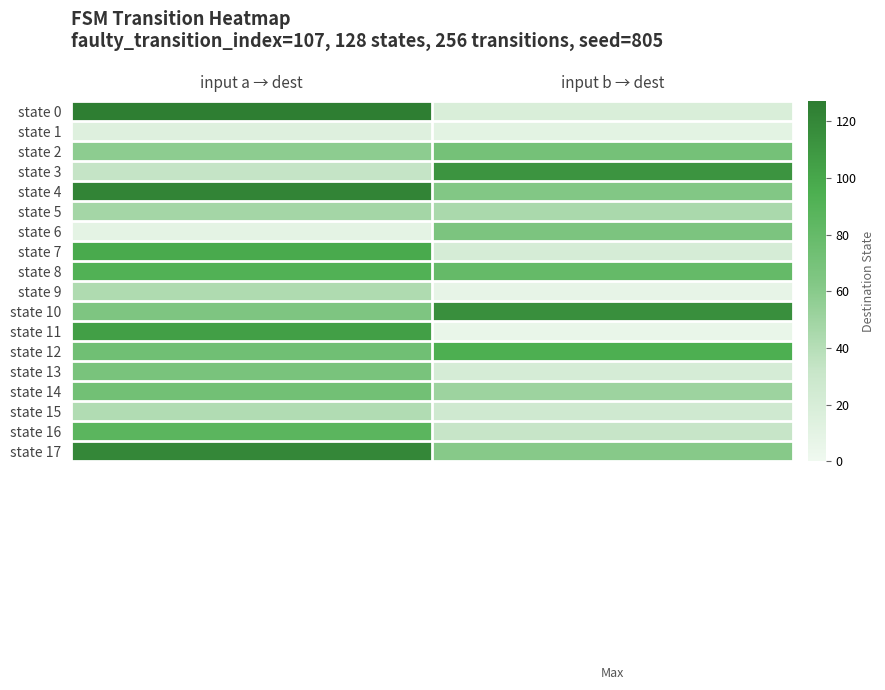

Between input a → dest and input b → dest, which series saw the biggest shift?

state 0